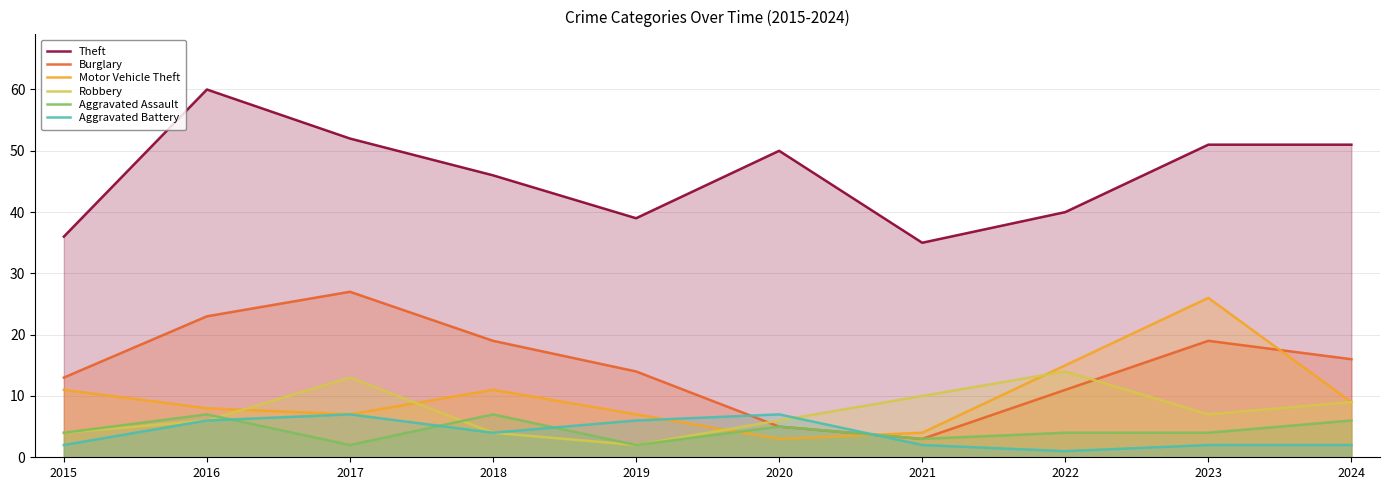

What is the spread (max minus min) of values at 2021?

33